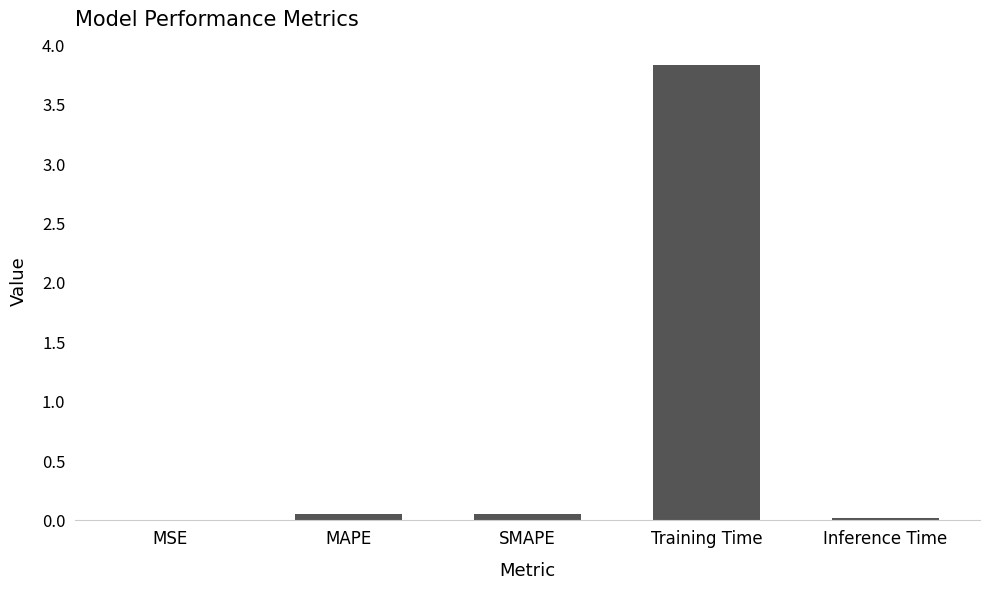

Which label corresponds to the largest value in the chart?

Training Time